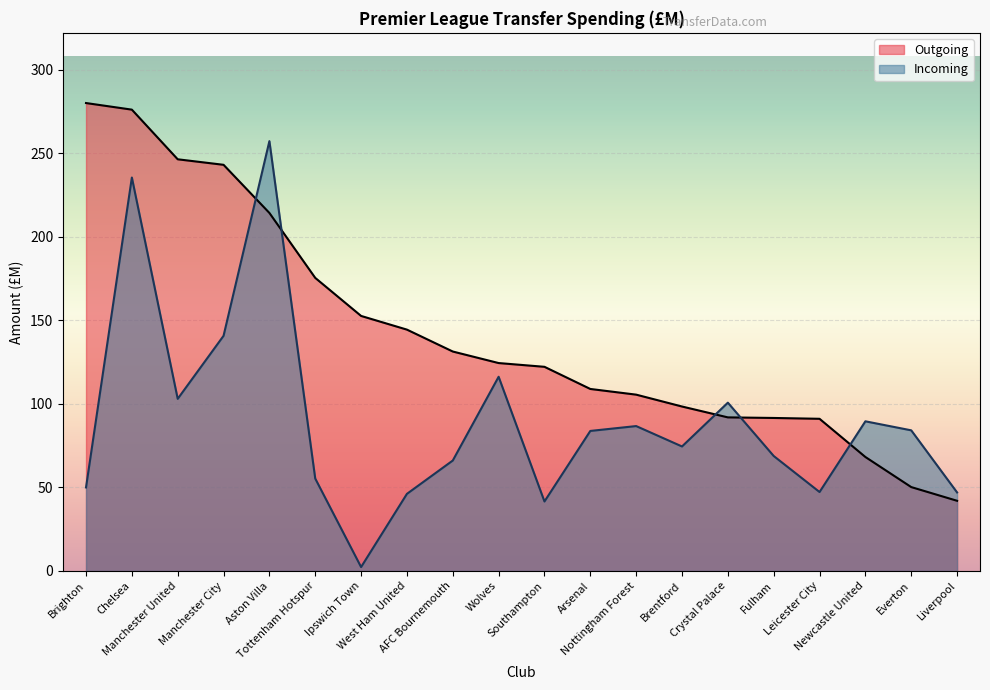

Reading right to left, extract all data points from this chart.

Outgoing: Liverpool=42.0	Everton=50.2	Newcastle United=68.2	Leicester City=91.0	Fulham=91.5	Crystal Palace=91.9	Brentford=98.4	Nottingham Forest=105.5	Arsenal=108.9	Southampton=122.2	Wolves=124.4	AFC Bournemouth=131.3	West Ham United=144.4	Ipswich Town=152.6	Tottenham Hotspur=175.3	Aston Villa=214.2	Manchester City=243.0	Manchester United=246.3	Chelsea=276.0	Brighton=279.9
Incoming: Liverpool=47.0	Everton=84.2	Newcastle United=89.5	Leicester City=47.2	Fulham=68.8	Crystal Palace=100.7	Brentford=74.5	Nottingham Forest=86.7	Arsenal=83.8	Southampton=41.6	Wolves=116.2	AFC Bournemouth=66.1	West Ham United=46.1	Ipswich Town=2.4	Tottenham Hotspur=55.3	Aston Villa=257.2	Manchester City=140.7	Manchester United=103.0	Chelsea=235.4	Brighton=50.0